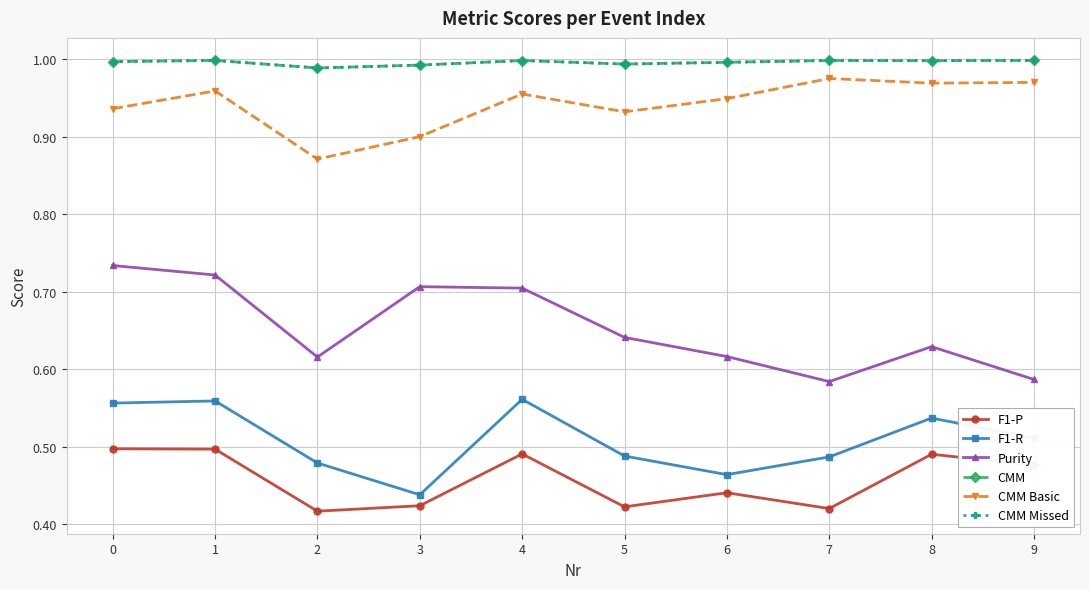

Which category has the lowest value across all series?

2